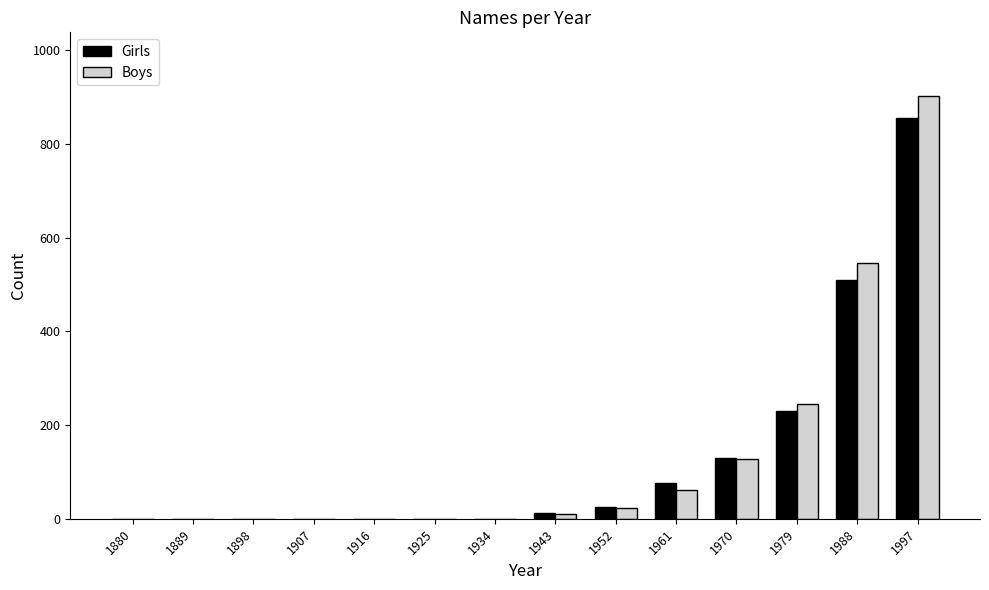

How many groups of bars are there?

14